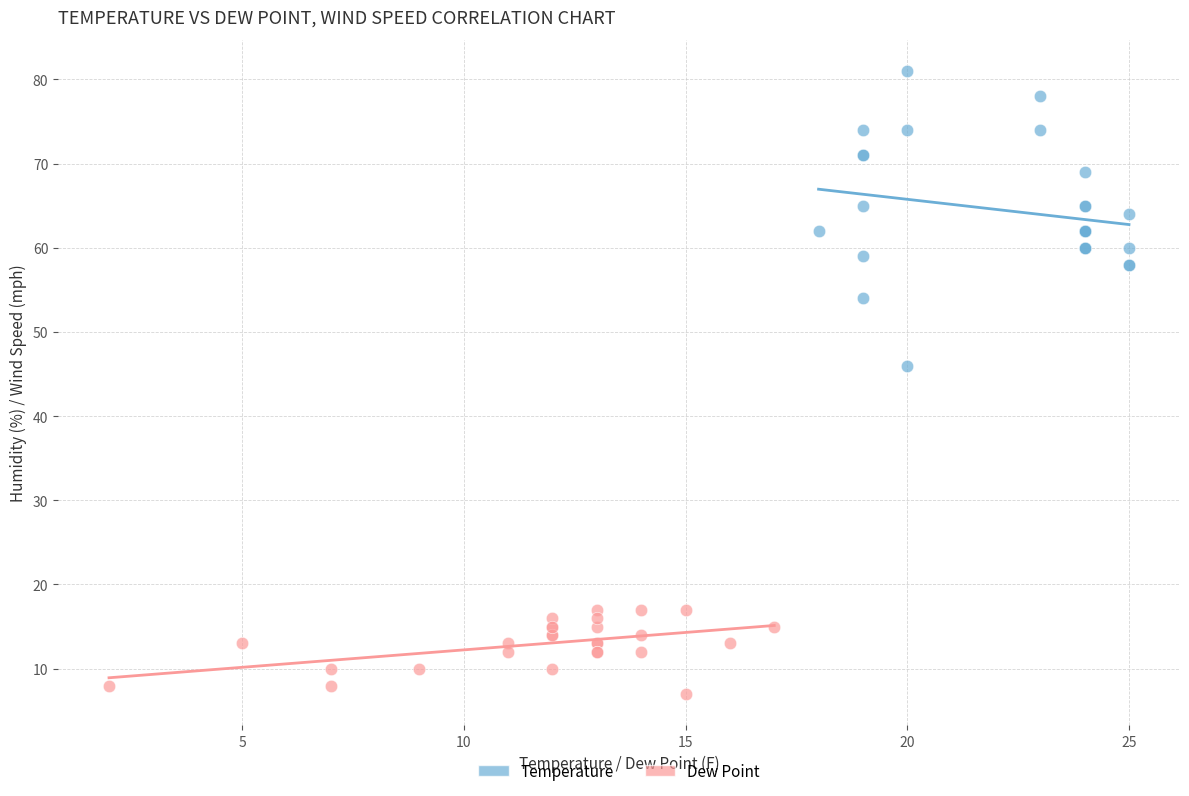

Which series reaches the minimum Y coordinate?

Dew Point